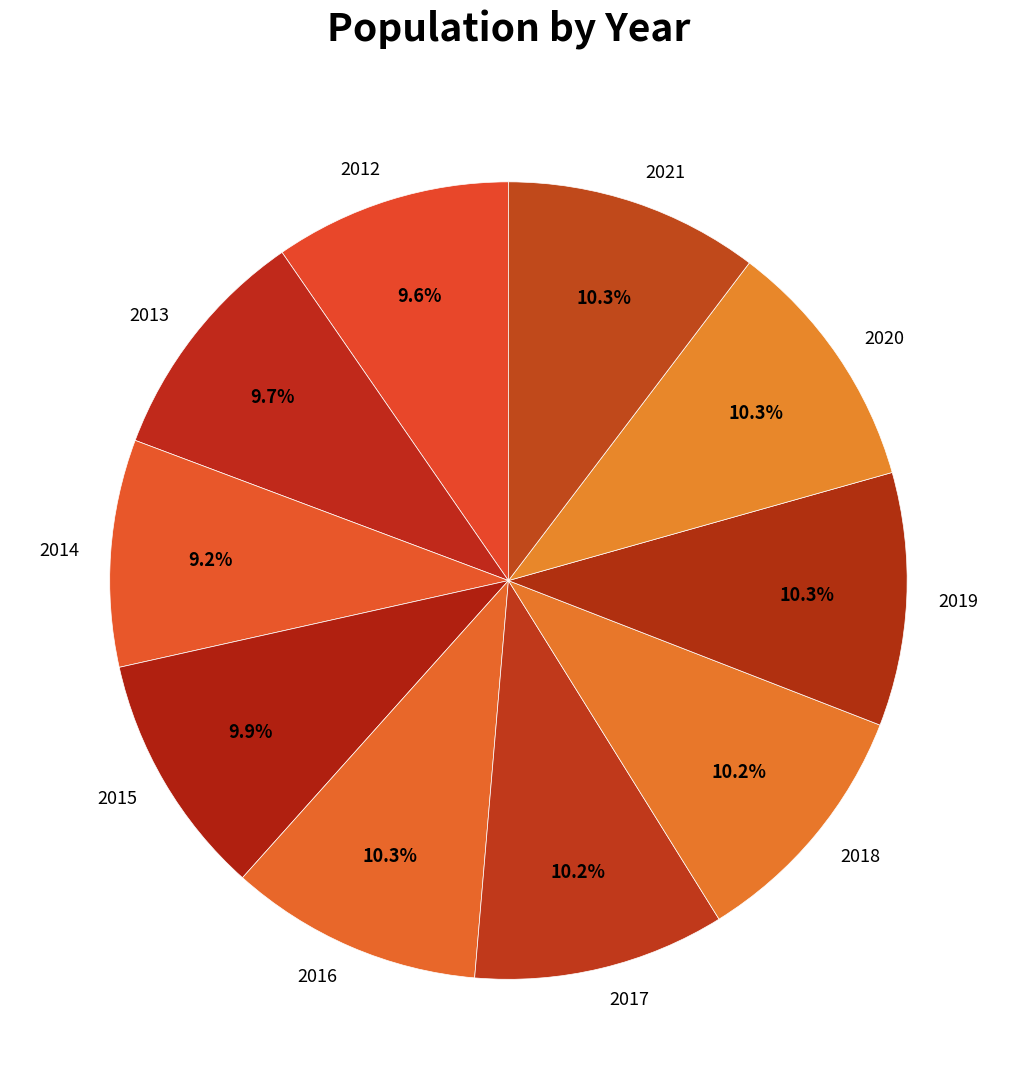

To the nearest percent, what is the difference between the 2012 and 2018 slice percentages?

1%